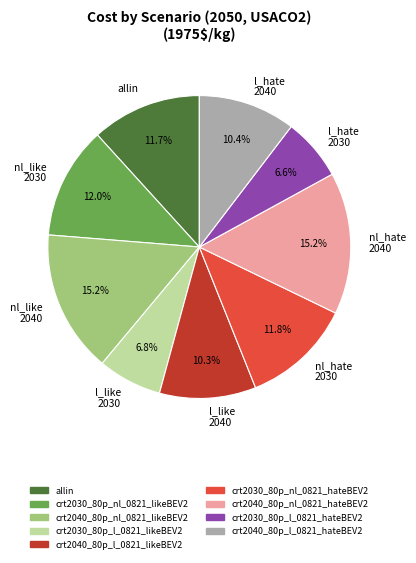

Is there any slice that represents more than half of the pie?

No